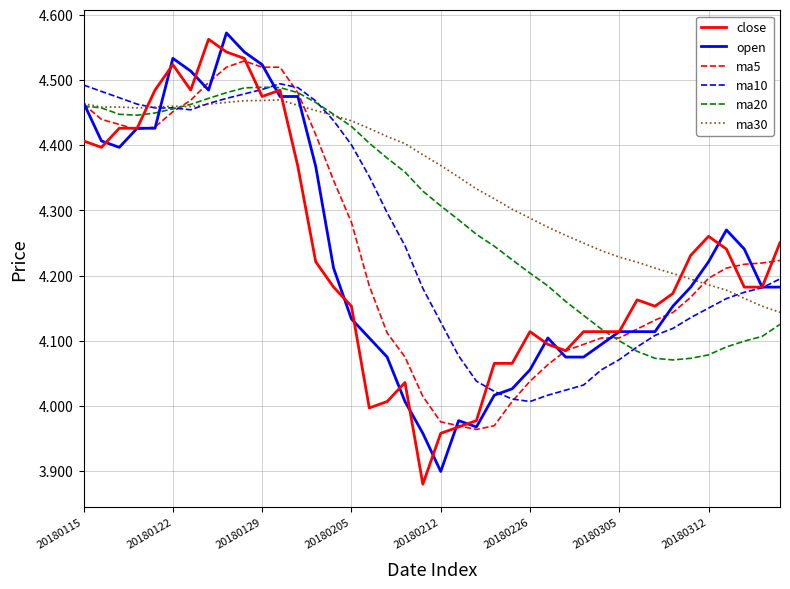

What are all the series names shown in the legend?

close, open, ma5, ma10, ma20, ma30